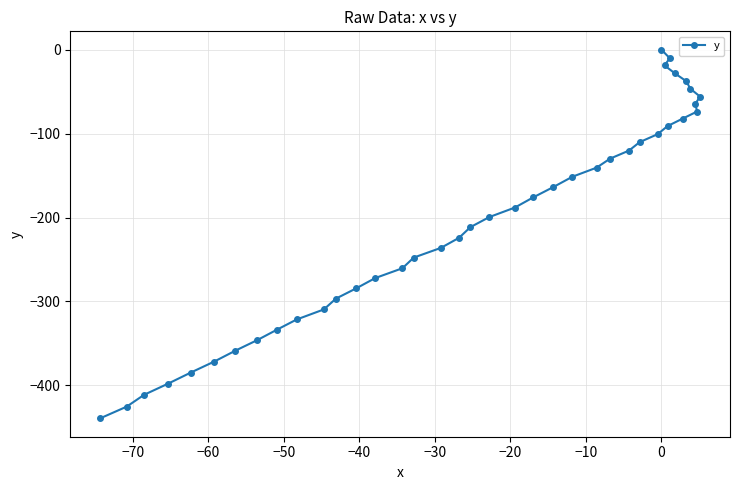

What is the smallest value displayed?

-439.4